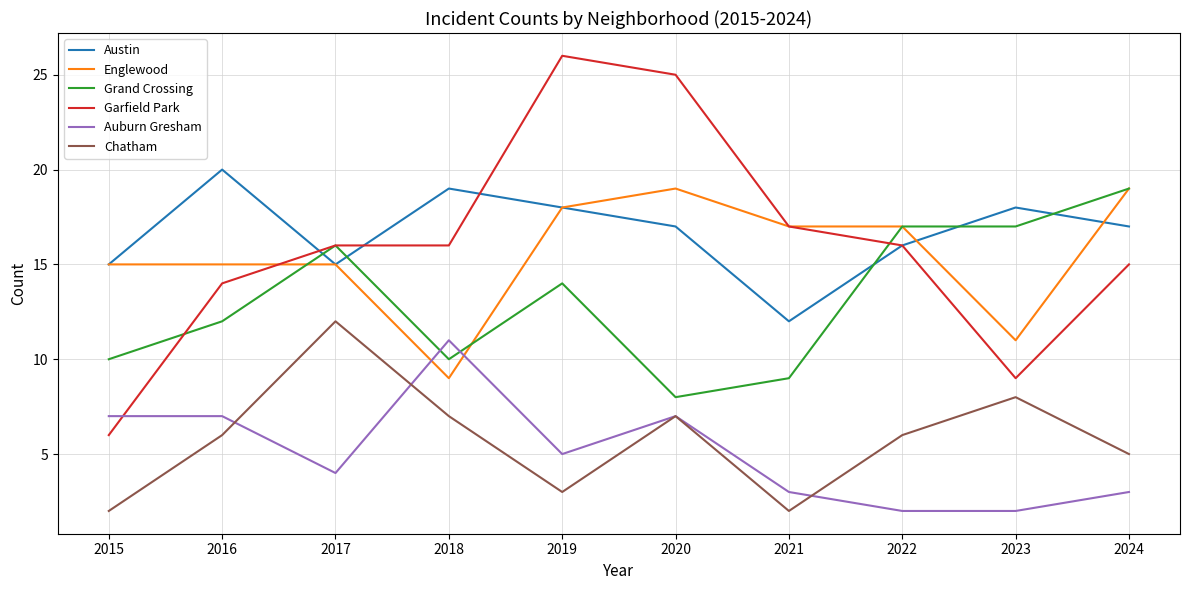

The Auburn Gresham series shows 7 at 2015. True or false?

True